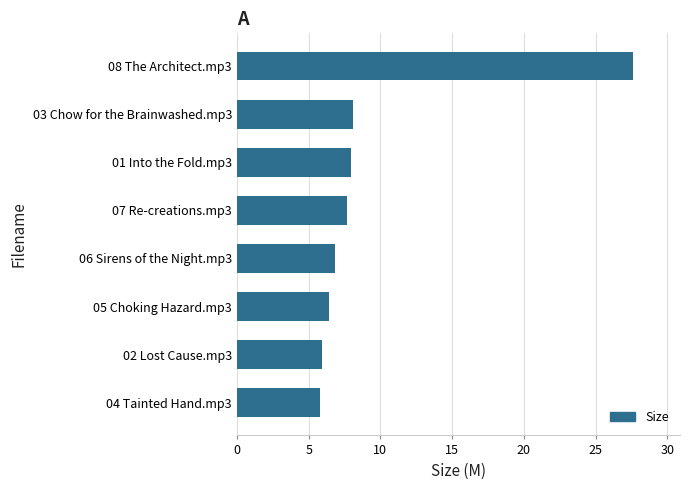

What is the sum of the values at 06 Sirens of the Night.mp3 and 03 Chow for the Brainwashed.mp3?

14.9